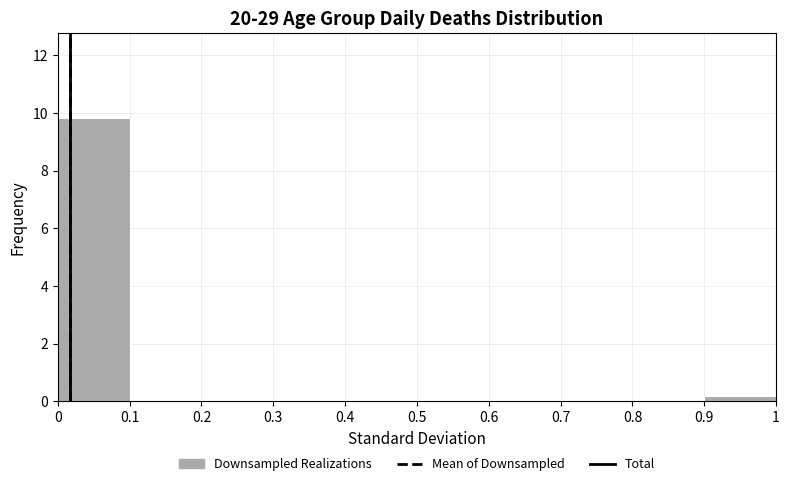

Reading left to right, list every bar in this chart as the range it spans on the x-axis followed by its height. The values are not printed on the chart, so give them approximately, as read against the axis.

0 to 0.1: 9.8
0.1 to 0.2: 0
0.2 to 0.3: 0
0.3 to 0.4: 0
0.4 to 0.5: 0
0.5 to 0.6: 0
0.6 to 0.7: 0
0.7 to 0.8: 0
0.8 to 0.9: 0
0.9 to 1: under 0.2